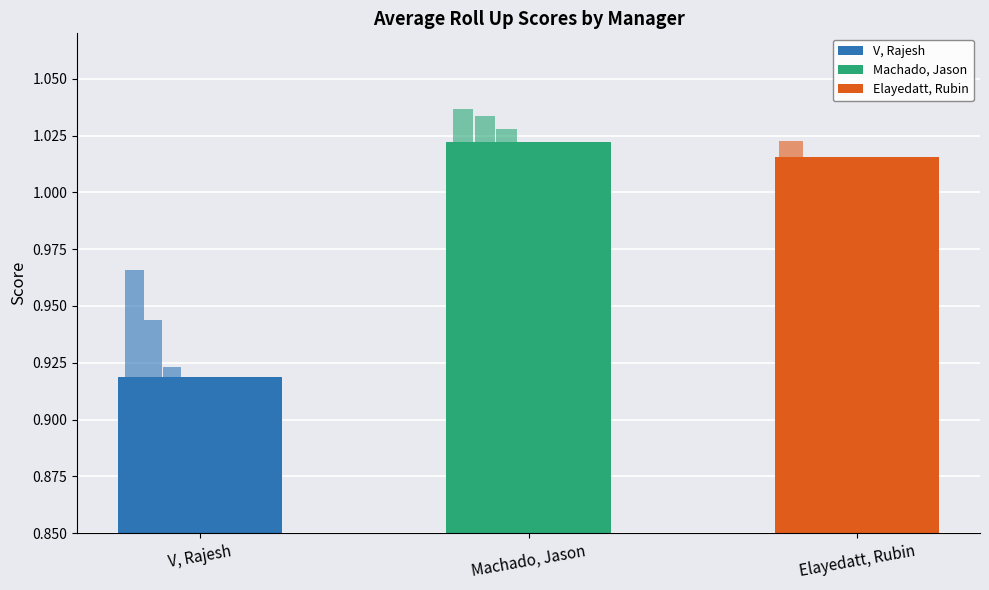

What is the greatest value displayed?

1.0